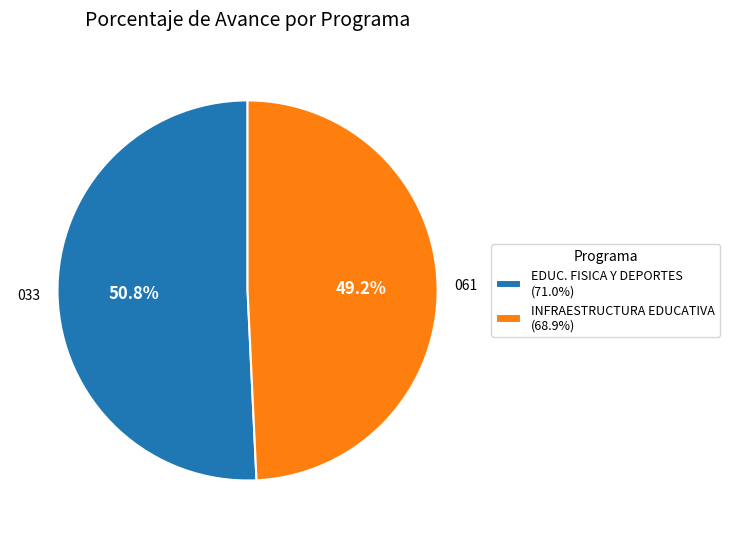

Is EDUC. FISICA Y DEPORTES (71.0%) the majority of the pie?

Yes